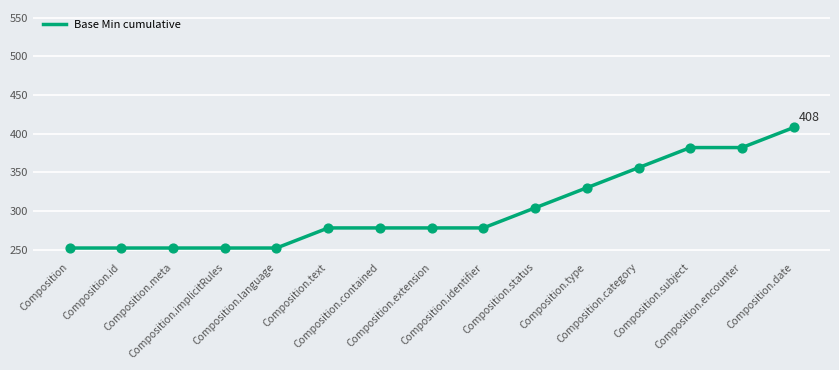

What is the change in value from Composition.id to Composition.encounter?

+130